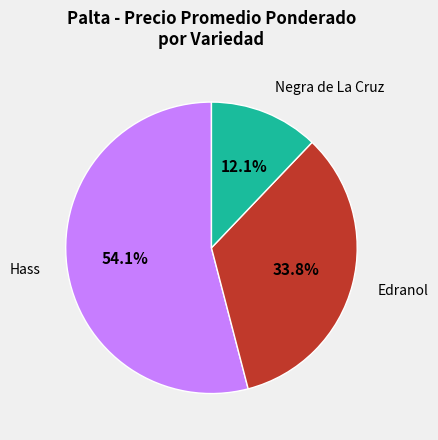

Is there any slice that represents more than half of the pie?

Yes